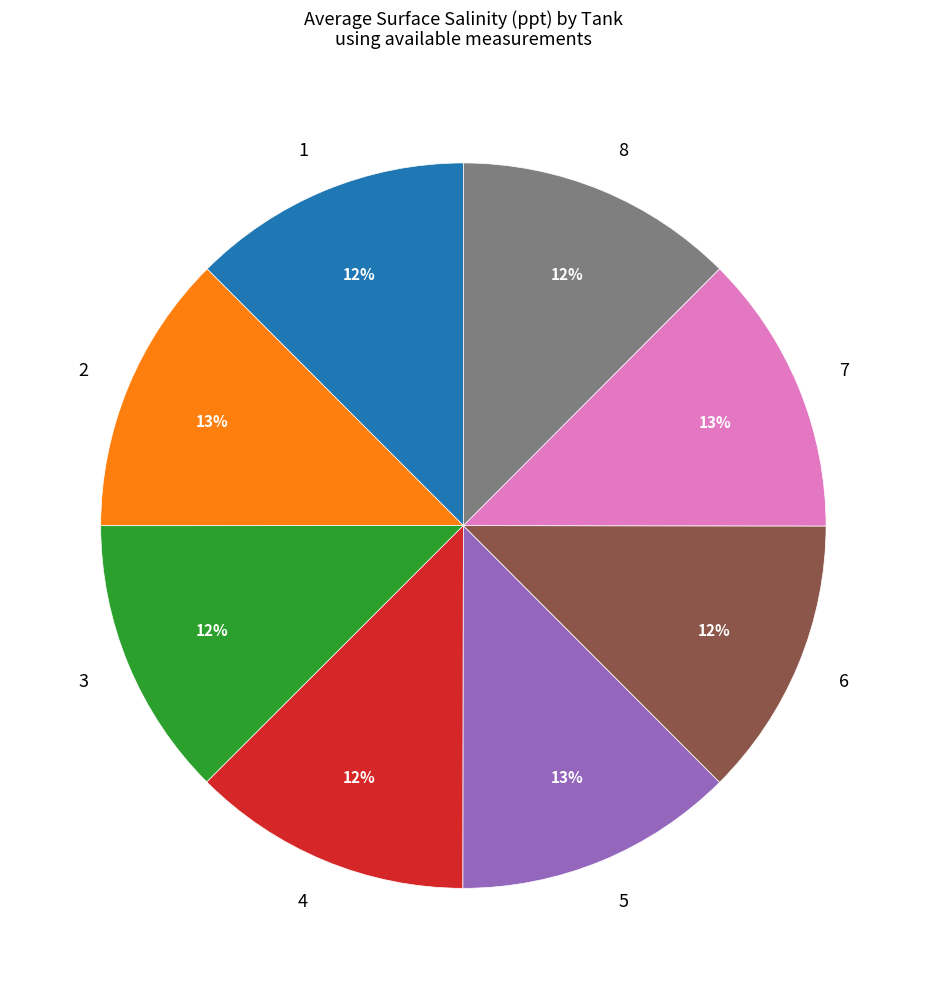

To the nearest percent, what percentage of the pie is 4?

12%